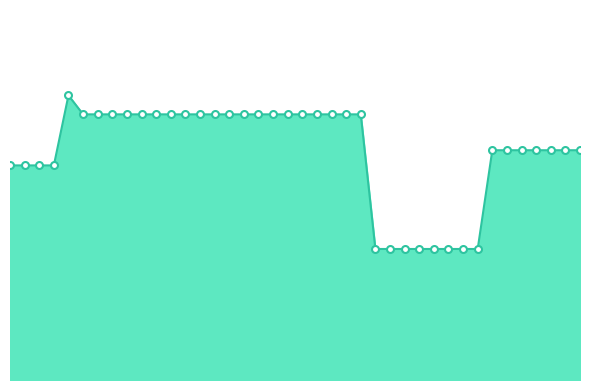

Is this an area chart (filled region under the line)?

Yes